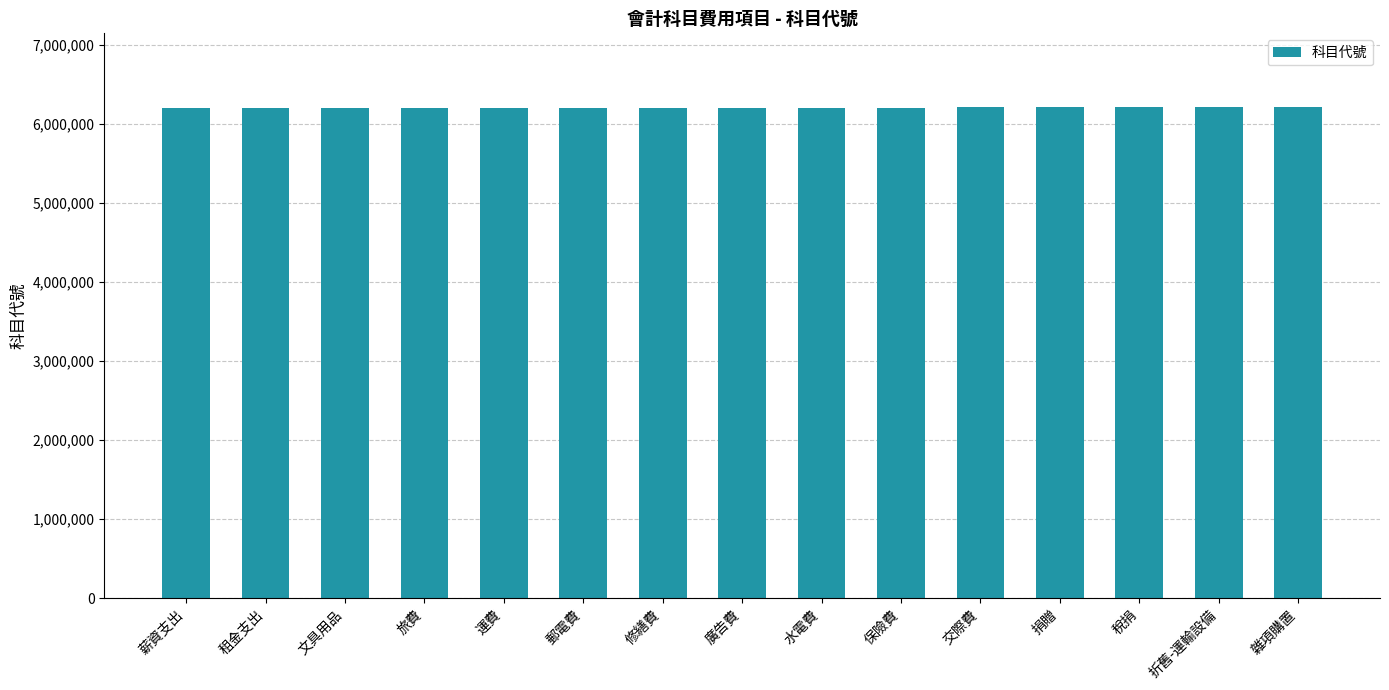

What is the sum of the values at 租金支出 and 運費?

12407000